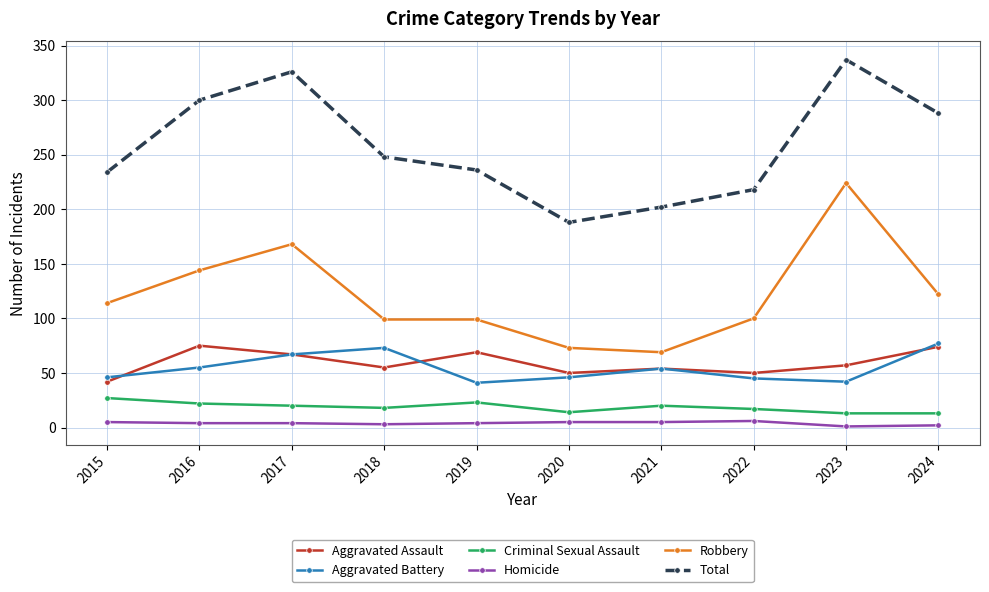

What is the value of the Aggravated Battery point at the 2nd from the left?

55